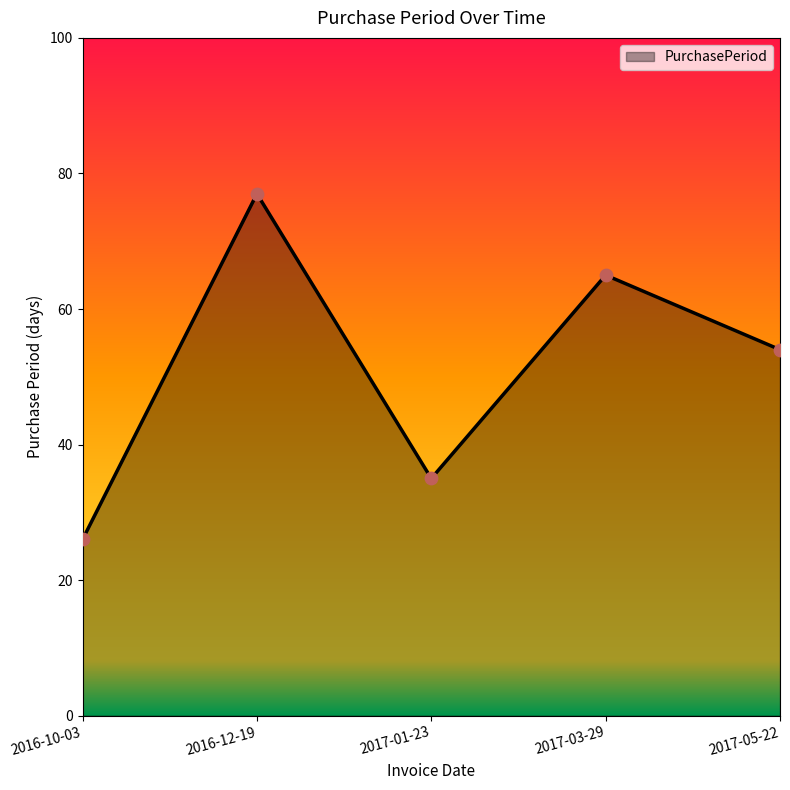

Which has a higher value, 2017-03-29 or 2016-10-03?

2017-03-29